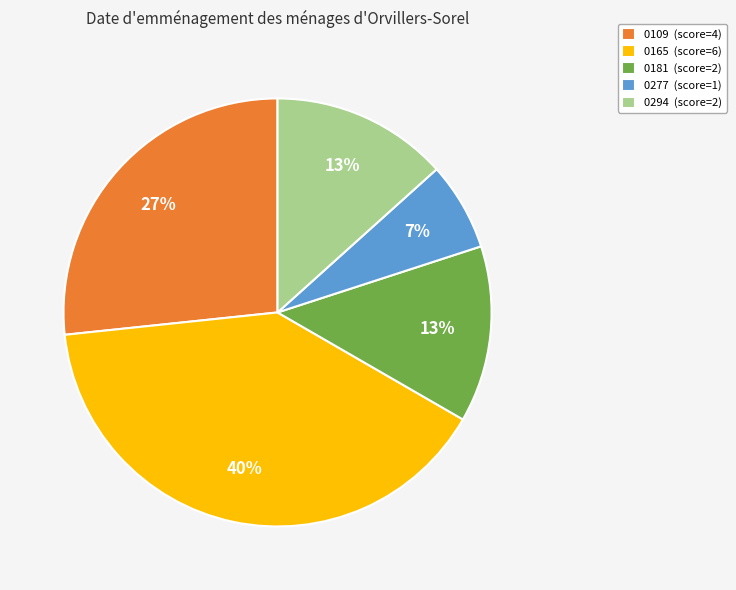

Is there a majority slice in this chart?

No